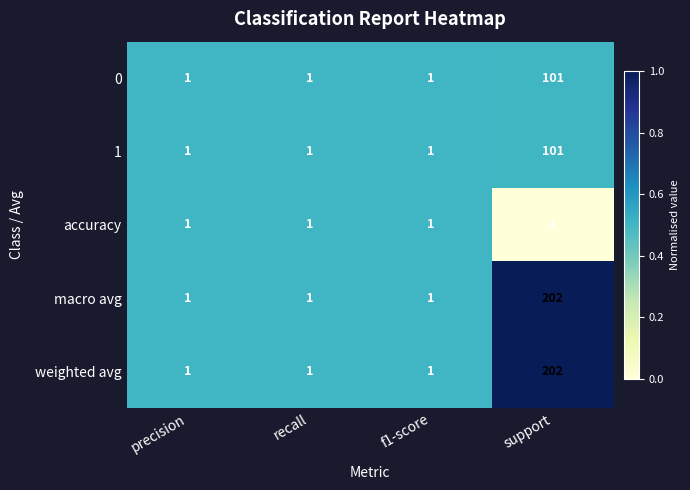

Reading left to right, extract all data points from this chart.

0: 1	1	1	101
1: 1	1	1	101
accuracy: 1	1	1	1
macro avg: 1	1	1	202
weighted avg: 1	1	1	202